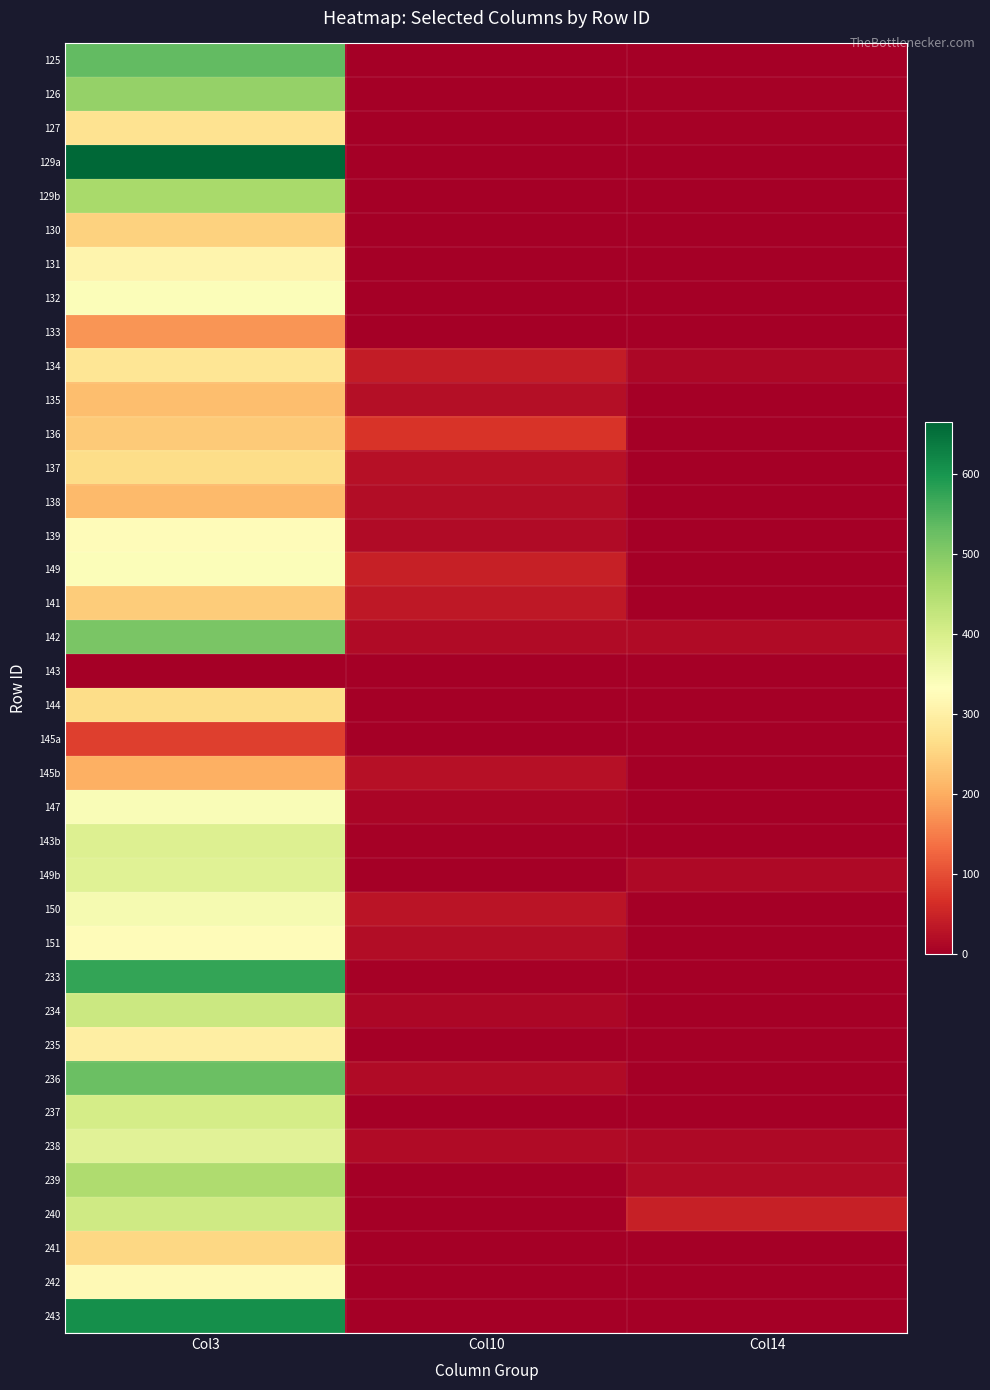

At Col3, list the series in order from smallest to largest.

143, 145a, 133, 145b, 138, 135, 136, 141, 130, 241, 137, 144, 127, 134, 235, 131, 242, 139, 151, 132, 149, 147, 150, 238, 149b, 143b, 237, 240, 234, 239, 129b, 126, 142, 236, 125, 233, 243, 129a